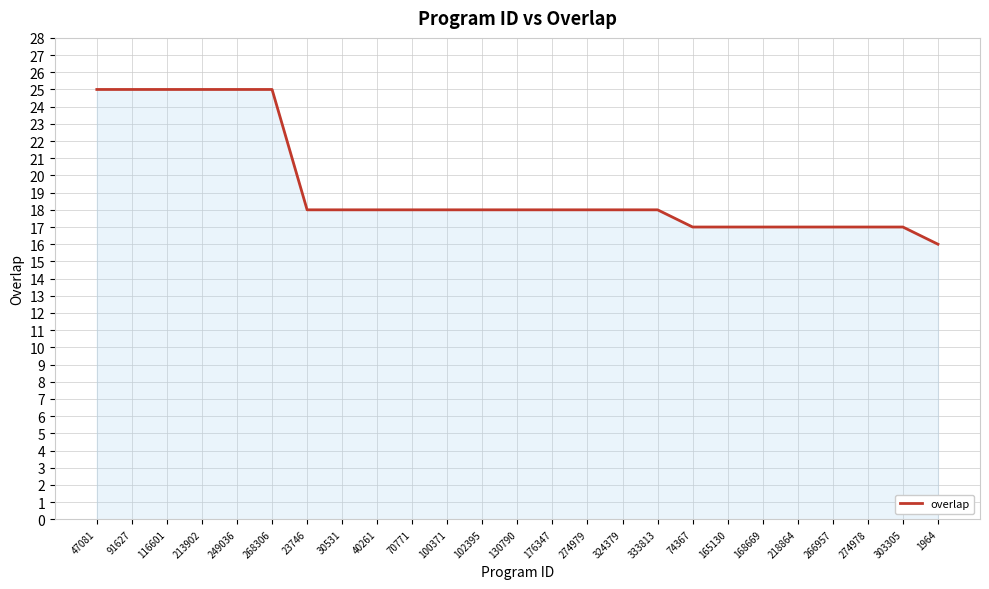

What position from the right is 102395?

14